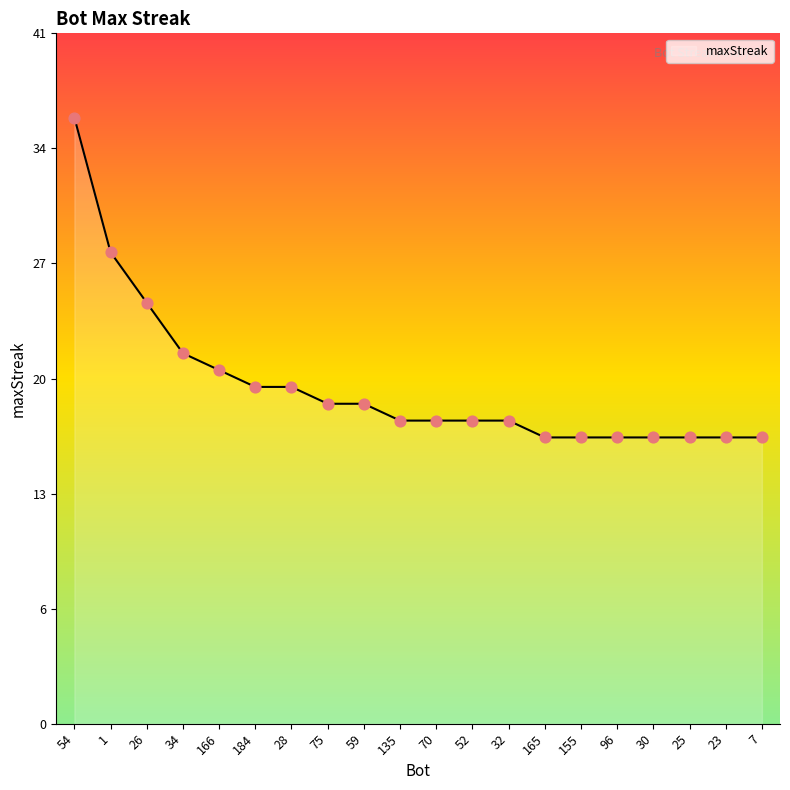

What is the ratio of the value at 1 to the value at 184?

1.4